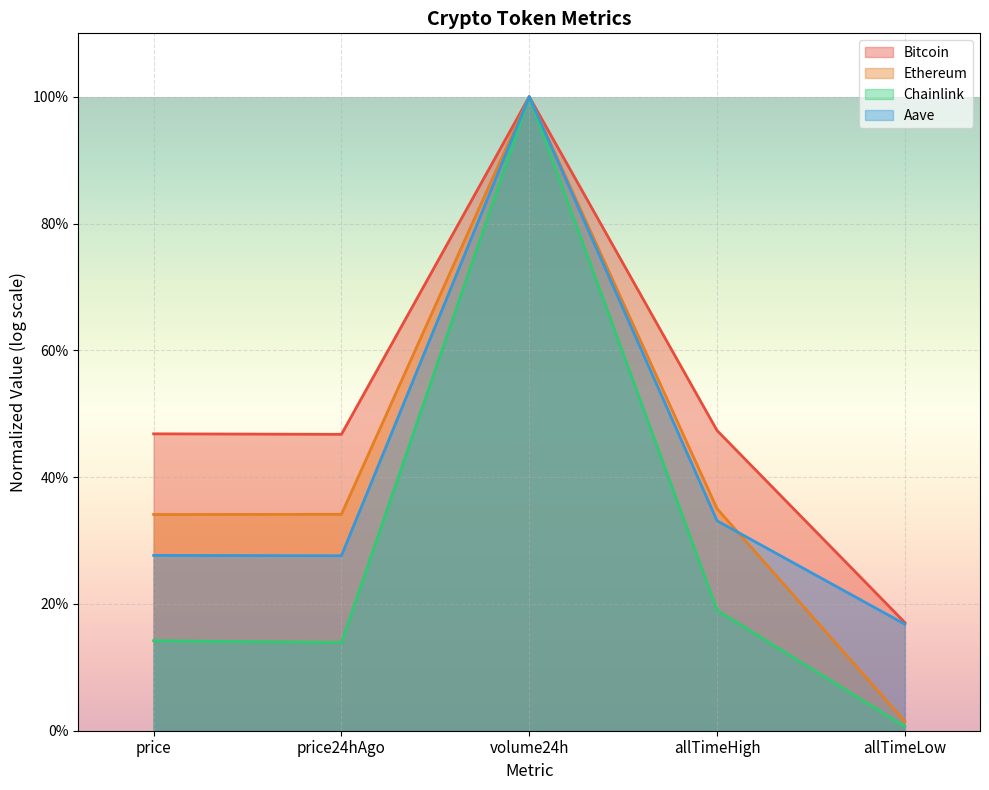

Which series has the largest total across all categories?

Bitcoin